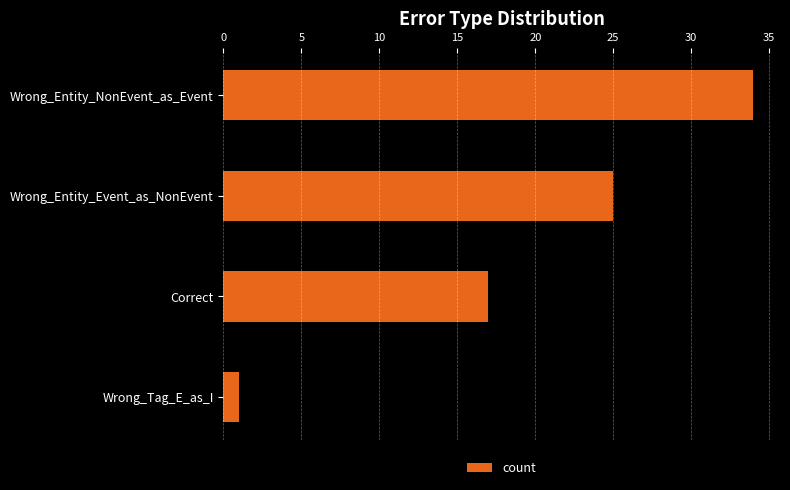

Rank the categories by value from highest to lowest.

Wrong_Entity_NonEvent_as_Event, Wrong_Entity_Event_as_NonEvent, Correct, Wrong_Tag_E_as_I